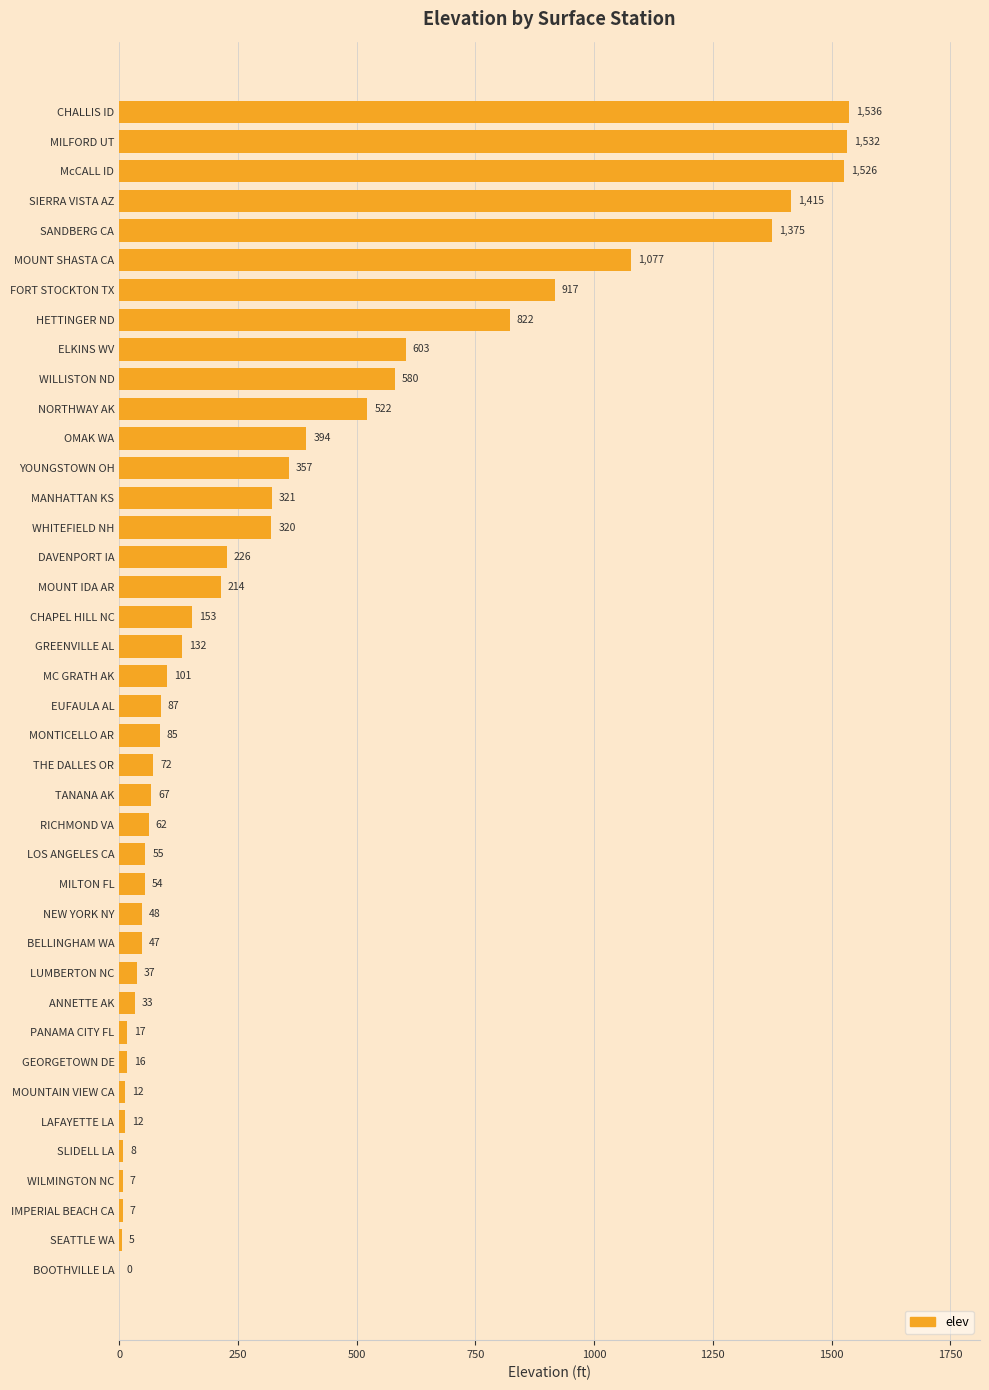

What is the average value?

371